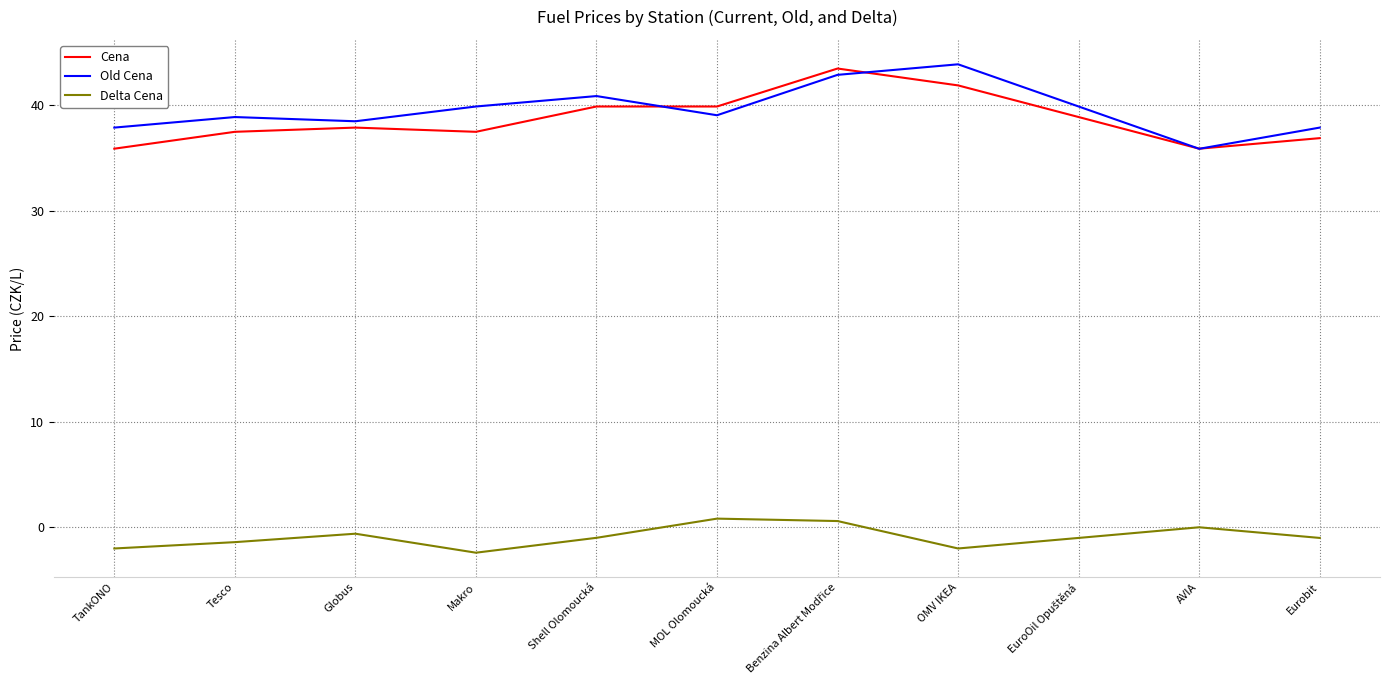

At which label does Old Cena reach its minimum?

AVIA